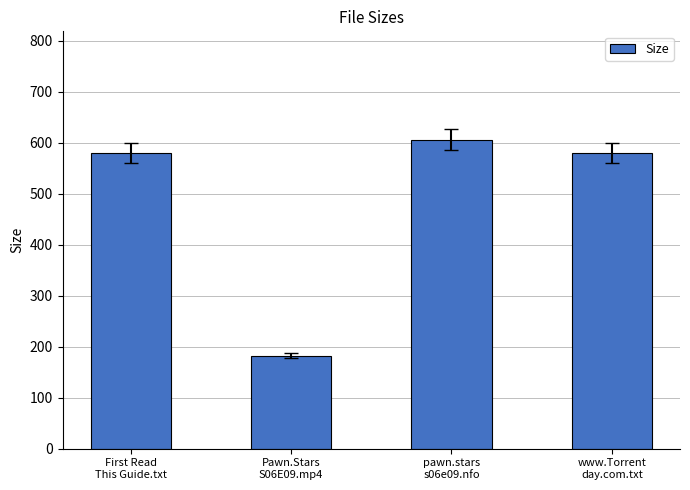

Reading right to left, list all the values displayed in this chart.

www.Torrent
day.com.txt=580.0	pawn.stars
s06e09.nfo=606.0	Pawn.Stars
S06E09.mp4=182.4	First Read
This Guide.txt=580.0